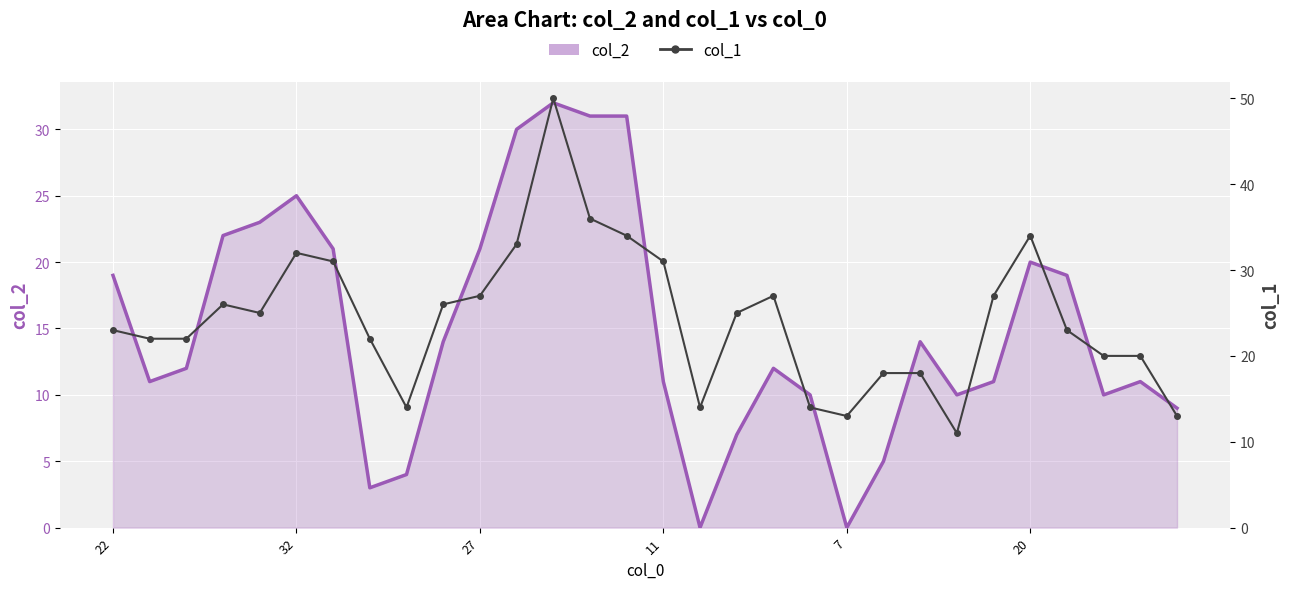

What is the difference between the highest and lowest values at 29?

4